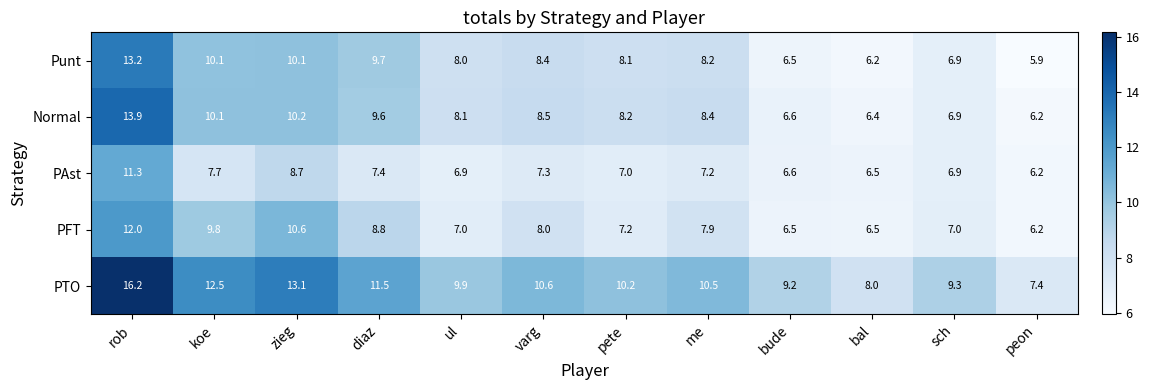

What is the difference between the maximum and minimum values in the PFT series?

5.8